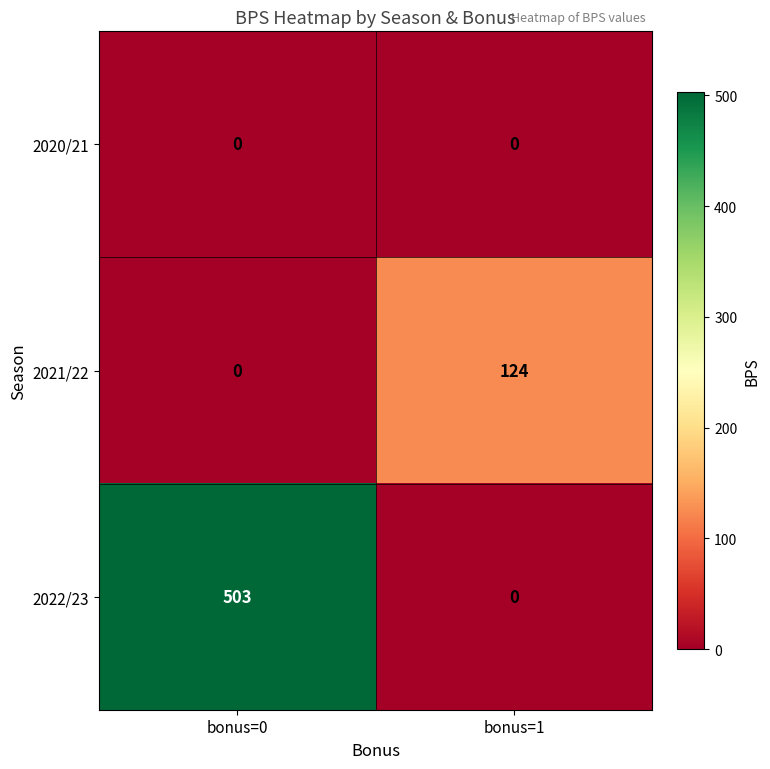

Count the number of data series in this chart.

3